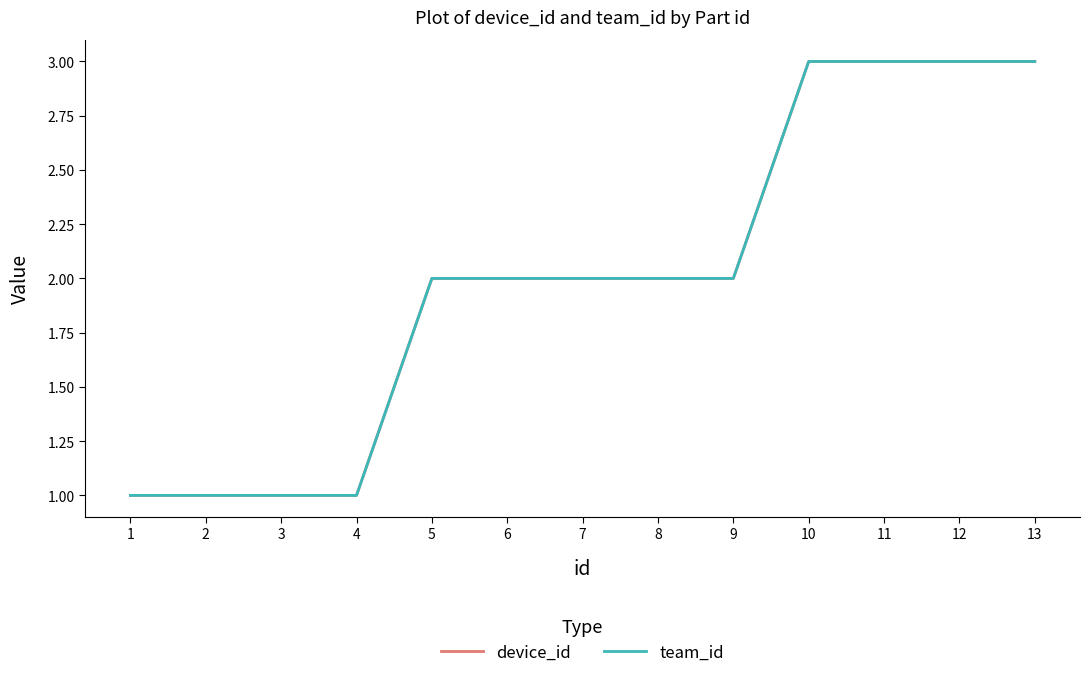

How many lines are shown in the chart?

2